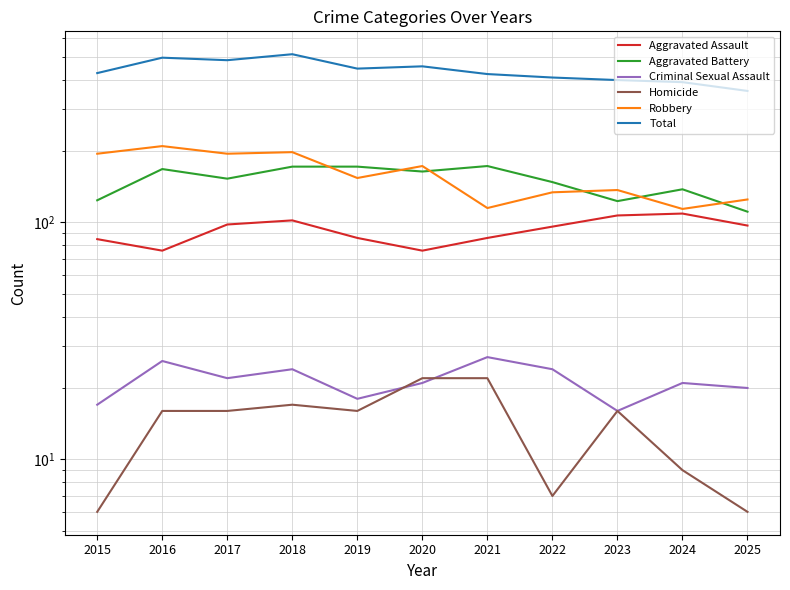

The value of Homicide at 2016 is 28. True or false?

False